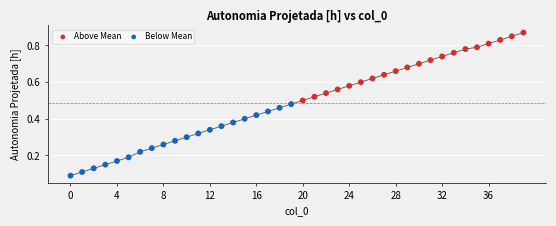

Which series reaches the minimum Y coordinate?

Below Mean